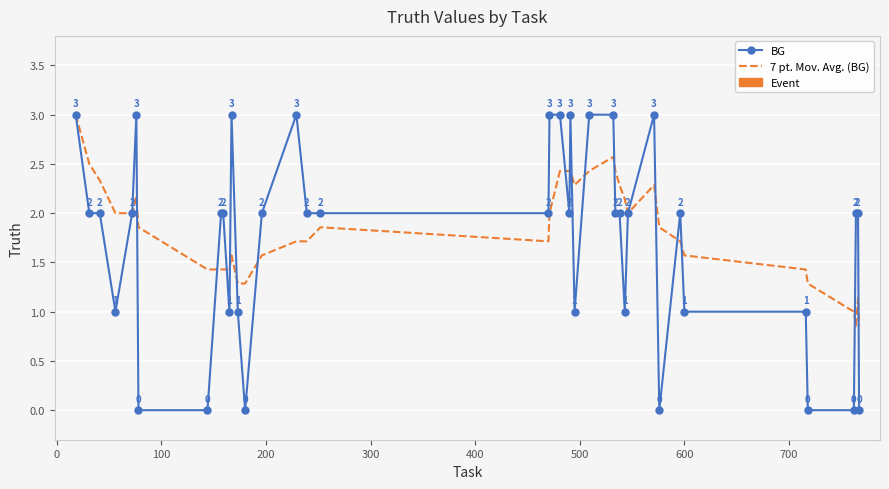

What is the highest value of the BG series?

3.0